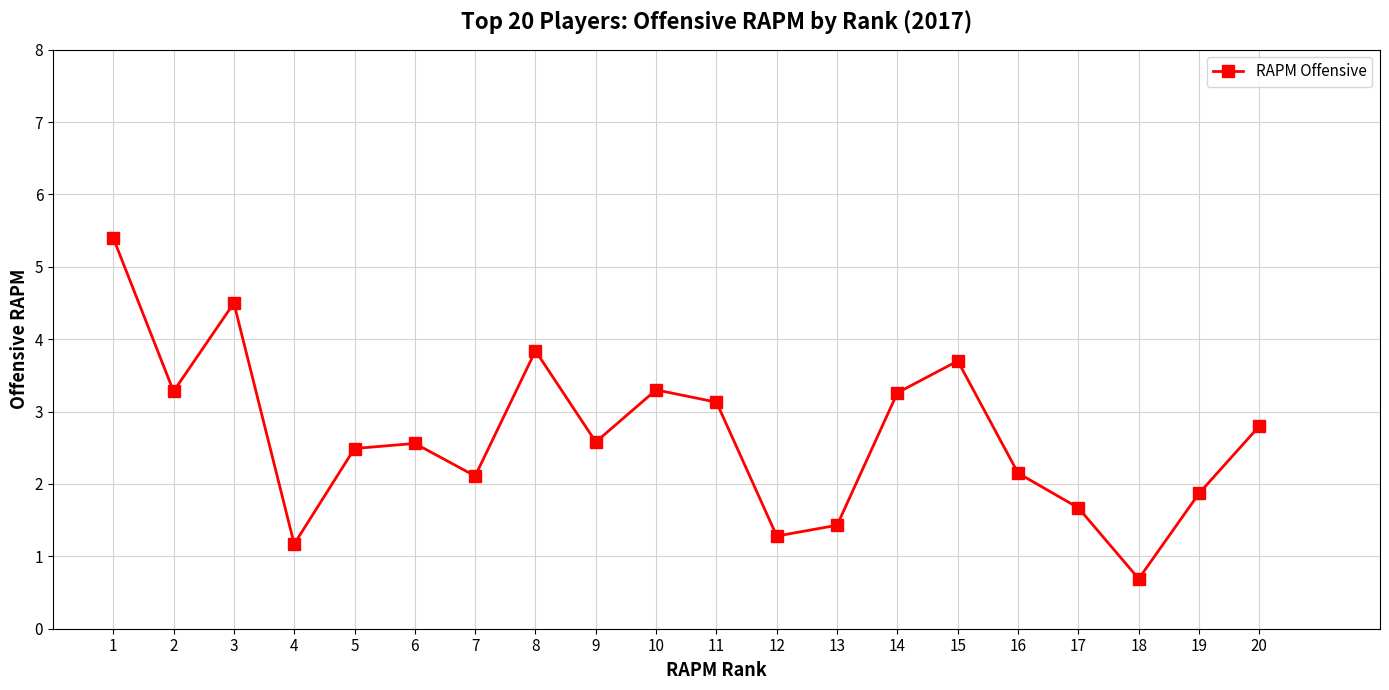

How many points are lower than both their immediate neighbors (excluding endpoints)?

6